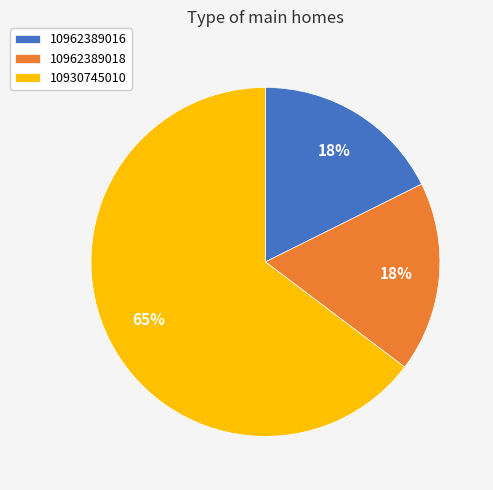

Approximately how many times larger is the value at 10962389018 compared to 10962389016?

1.0